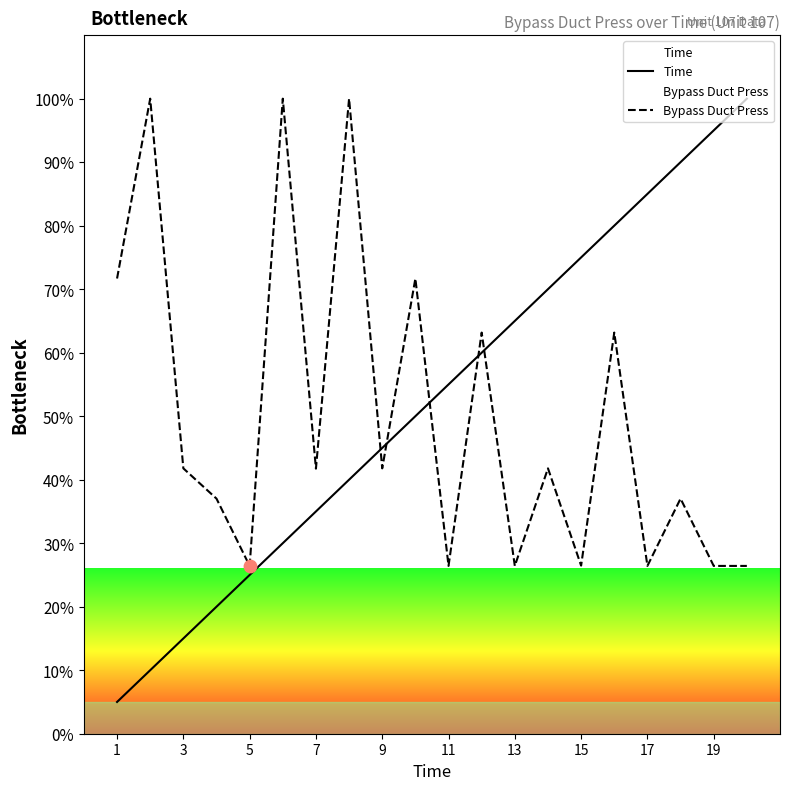

Is the value of Time at 9 greater than the value of Bypass Duct Press at 13?

Yes